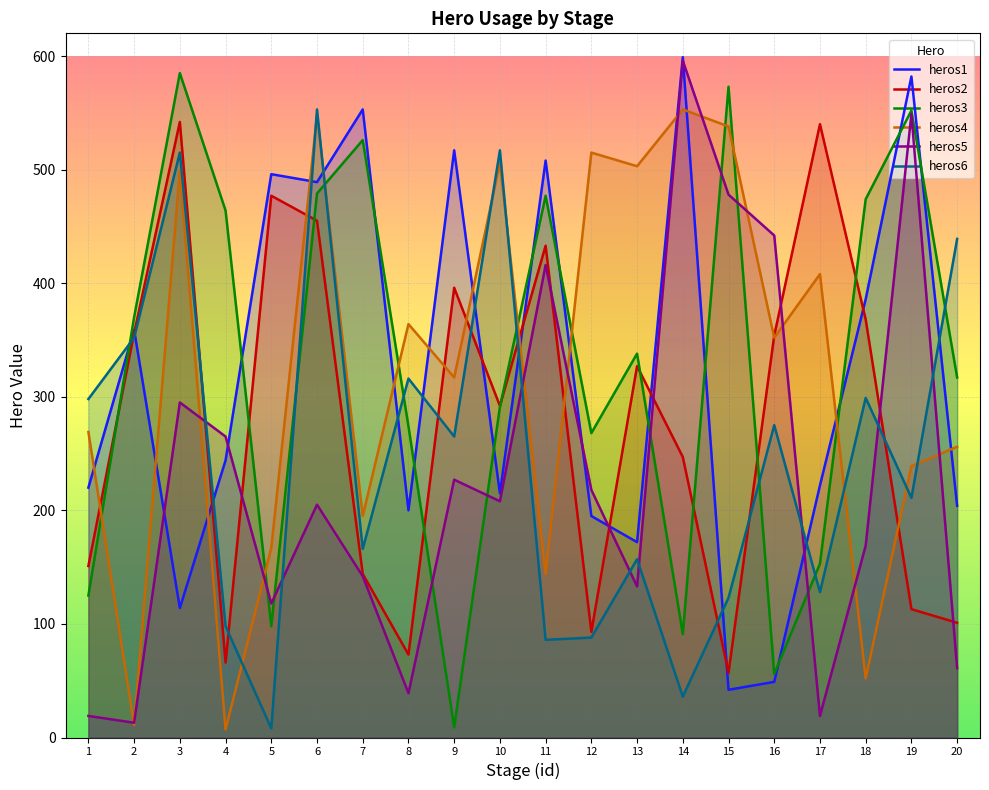

Rank the series by their maximum value, from lowest to highest.

heros2, heros4, heros6, heros3, heros5, heros1